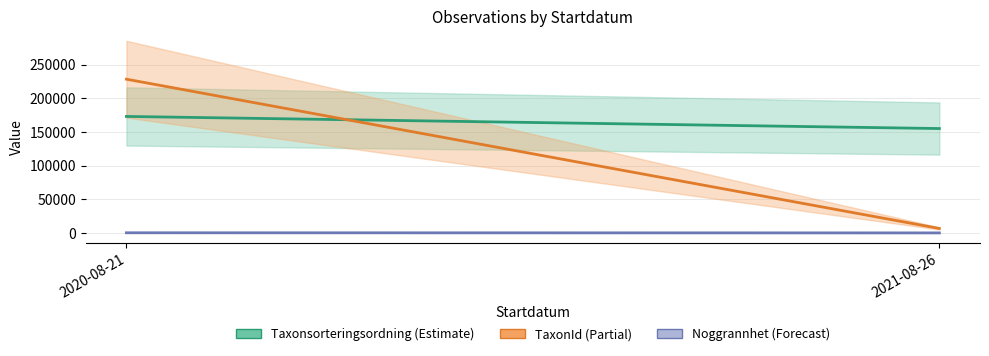

What is the spread (max minus min) of values at 2020-08-21?

228166